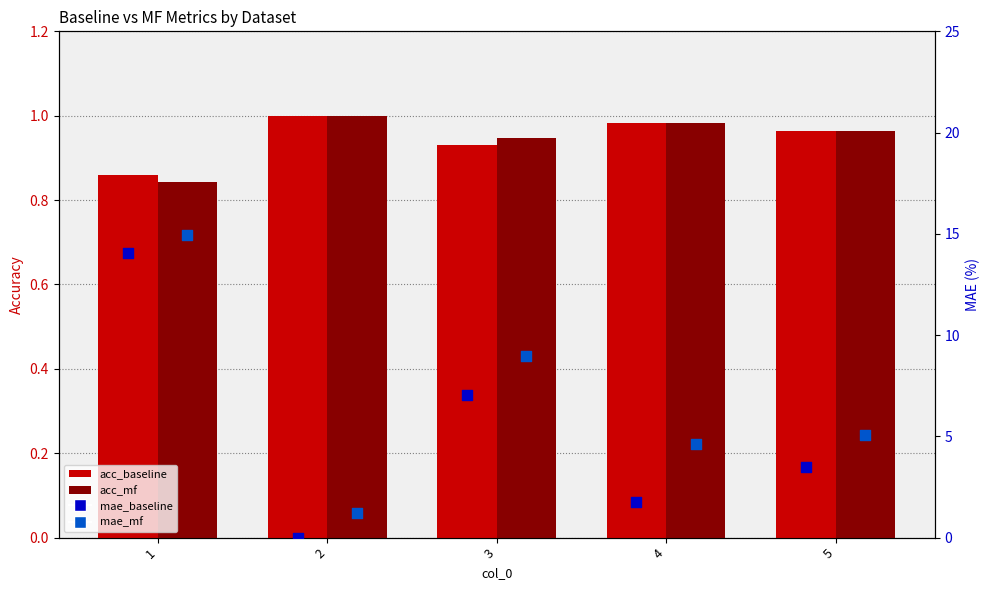

At which category is the sum across all series the highest?

1